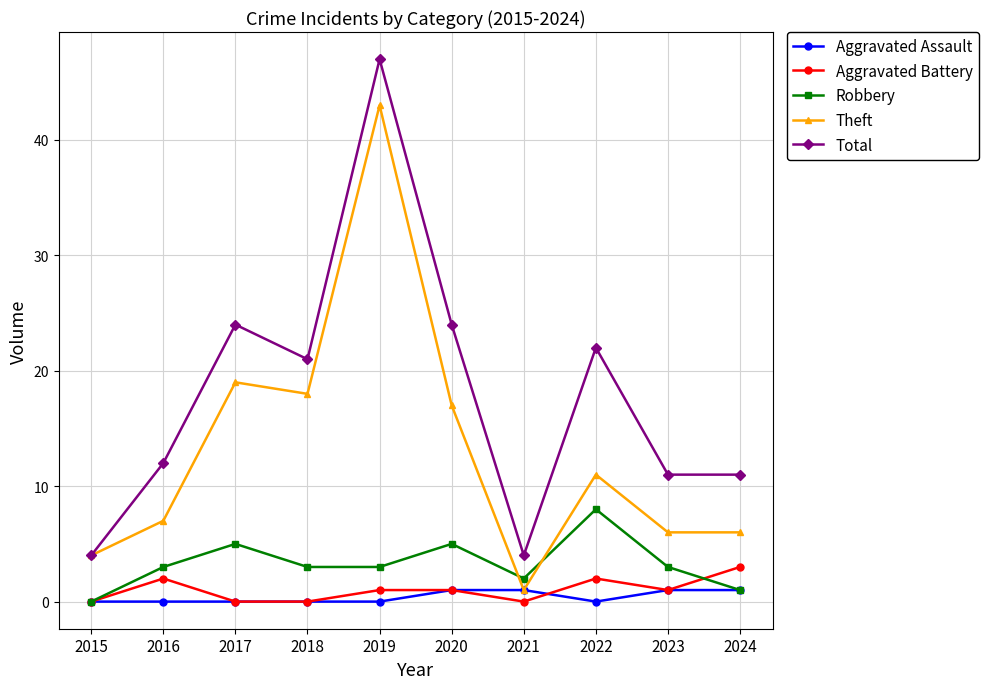

Reading left to right, extract all data points from this chart.

Aggravated Assault: 0	0	0	0	0	1	1	0	1	1
Aggravated Battery: 0	2	0	0	1	1	0	2	1	3
Robbery: 0	3	5	3	3	5	2	8	3	1
Theft: 4	7	19	18	43	17	1	11	6	6
Total: 4	12	24	21	47	24	4	22	11	11